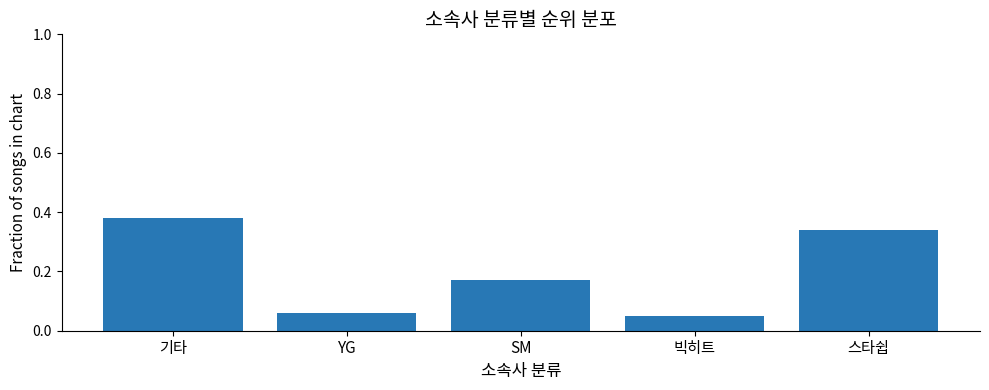

Which label corresponds to the largest value in the chart?

기타